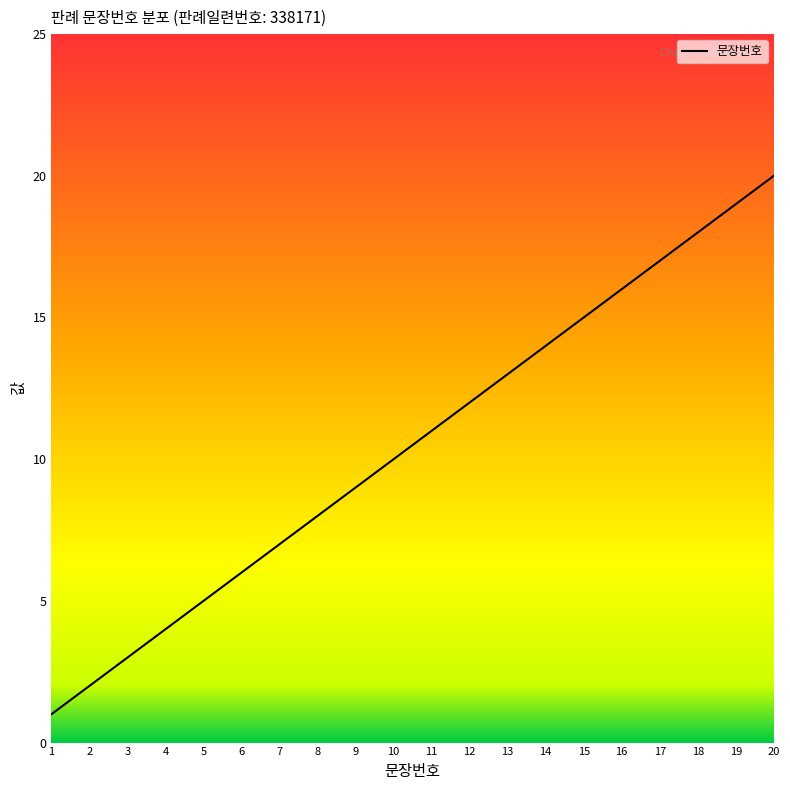

What is the sum of all values?

210